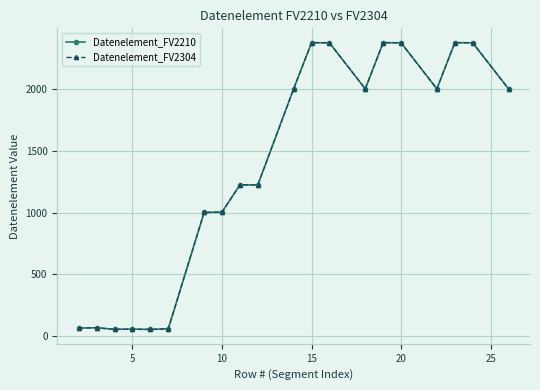

What is the difference between the maximum and minimum values in the Datenelement_FV2304 series?

2329